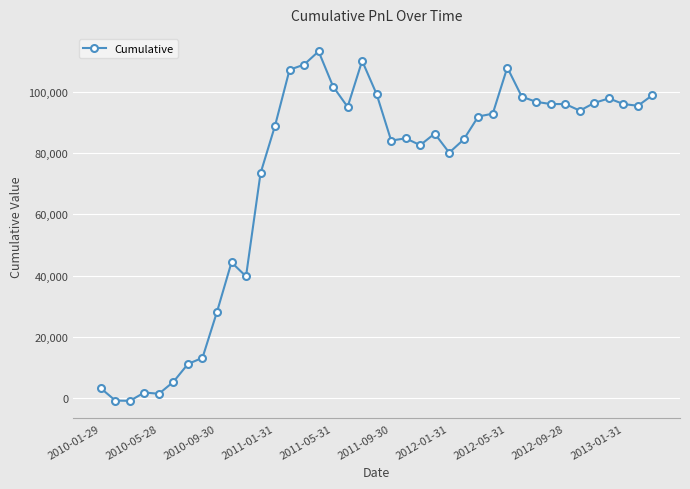

True or false: the data has more than 0 interior local peaks.

True